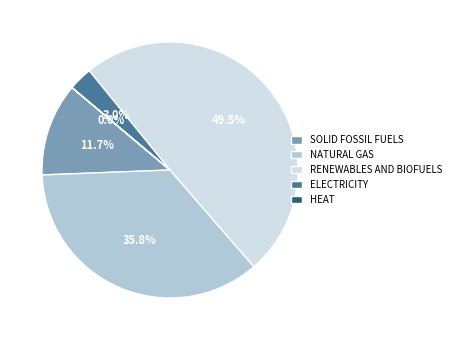

Is there any slice that represents more than half of the pie?

No